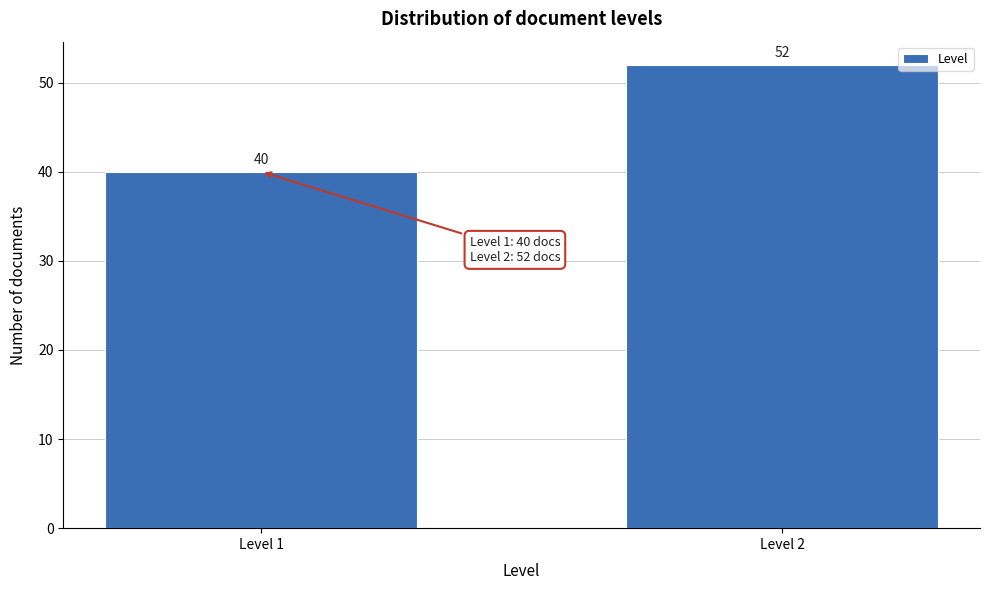

Reading left to right, extract all data points from this chart.

40	52